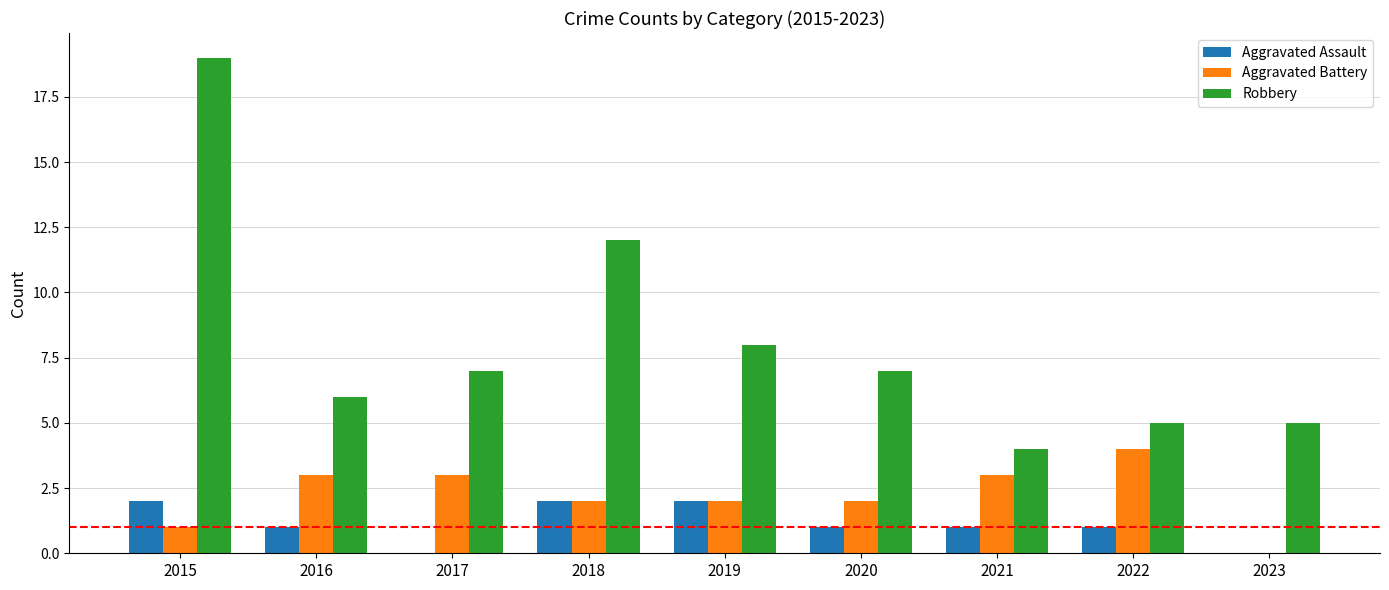

At which label is Robbery closest to 11?

2018